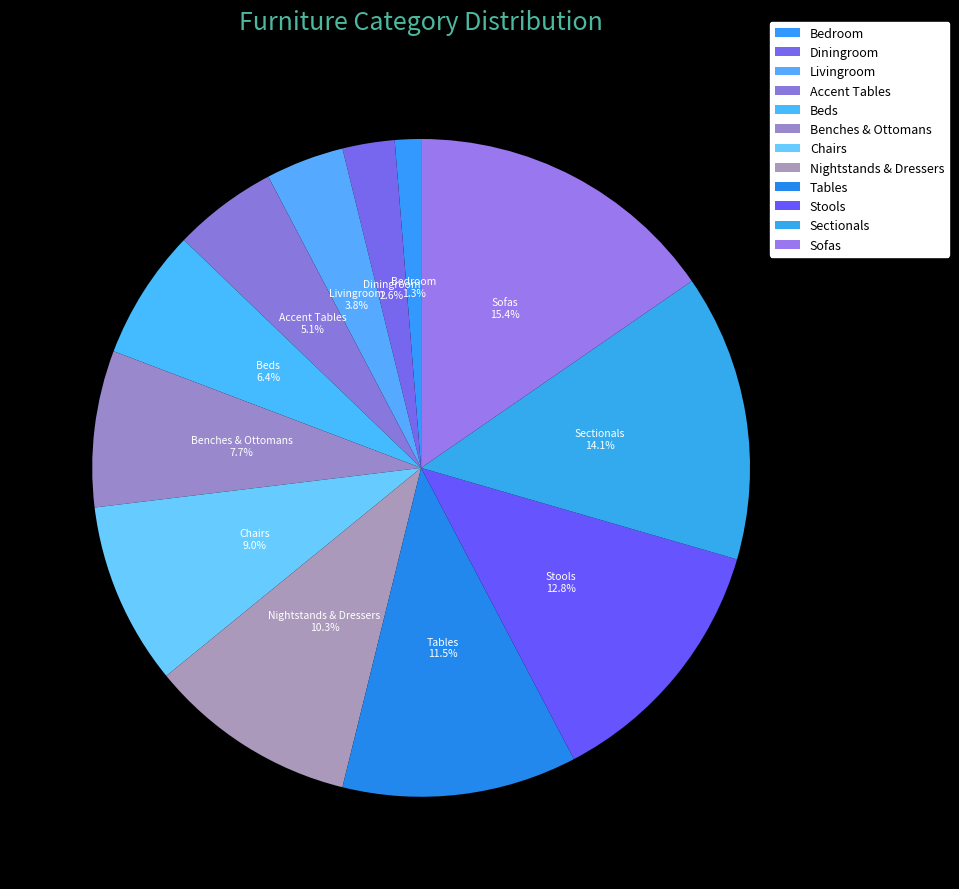

Between Sofas and Stools, which is larger?

Sofas